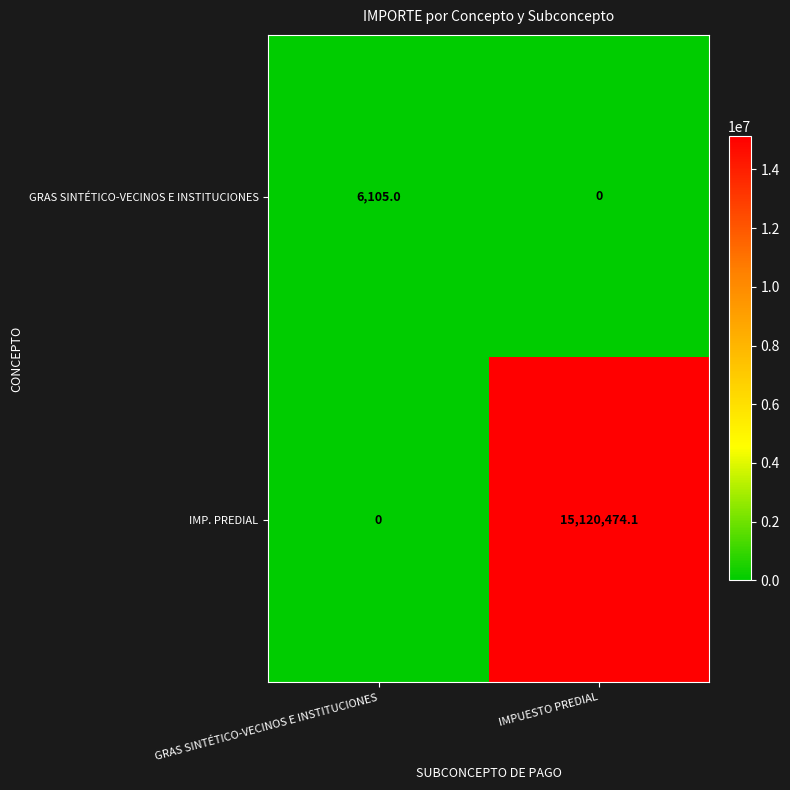

Between GRAS SINTÉTICO-VECINOS E INSTITUCIONES and IMPUESTO PREDIAL, which series saw the biggest shift?

IMP. PREDIAL